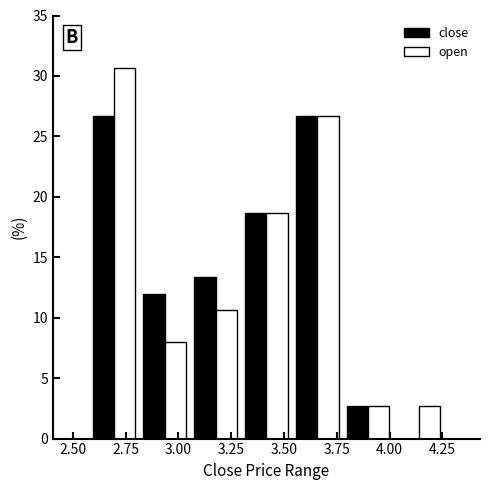

Reading left to right, transcribe this chart: for each range on the x-axis, give the height of each series' bar. Neither the bar edges nor the heights are printed on the chart, so give them approximately, as read against the axes.

2.55 to 2.80: close=26.5	open=30.5
2.80 to 3.05: close=12.0	open=8.0
3.05 to 3.30: close=13.5	open=10.5
3.30 to 3.55: close=18.5	open=18.5
3.55 to 3.80: close=26.5	open=26.5
3.80 to 4.00: close=2.5	open=2.5
4.00 to 4.25: close=0	open=2.5